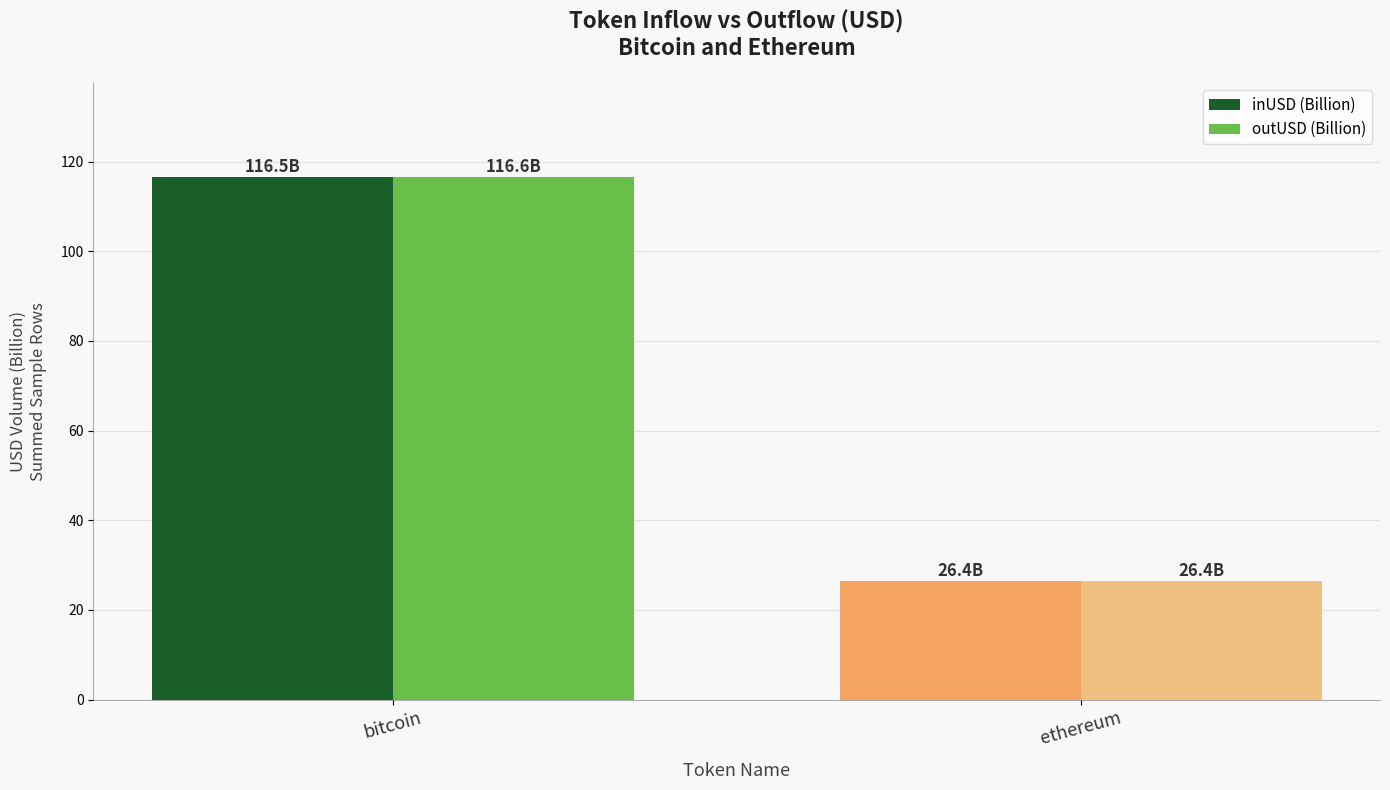

Count the number of categories in the chart.

2